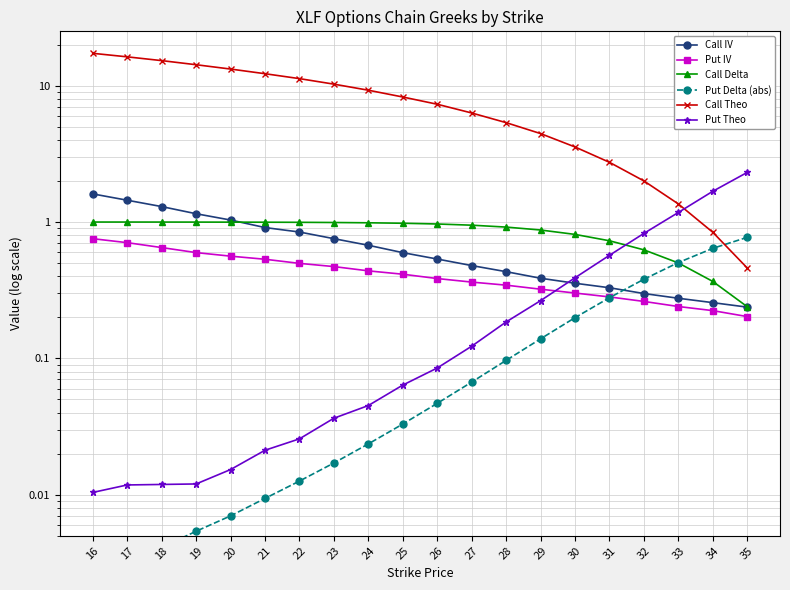

At which category is the sum across all series the highest?

16